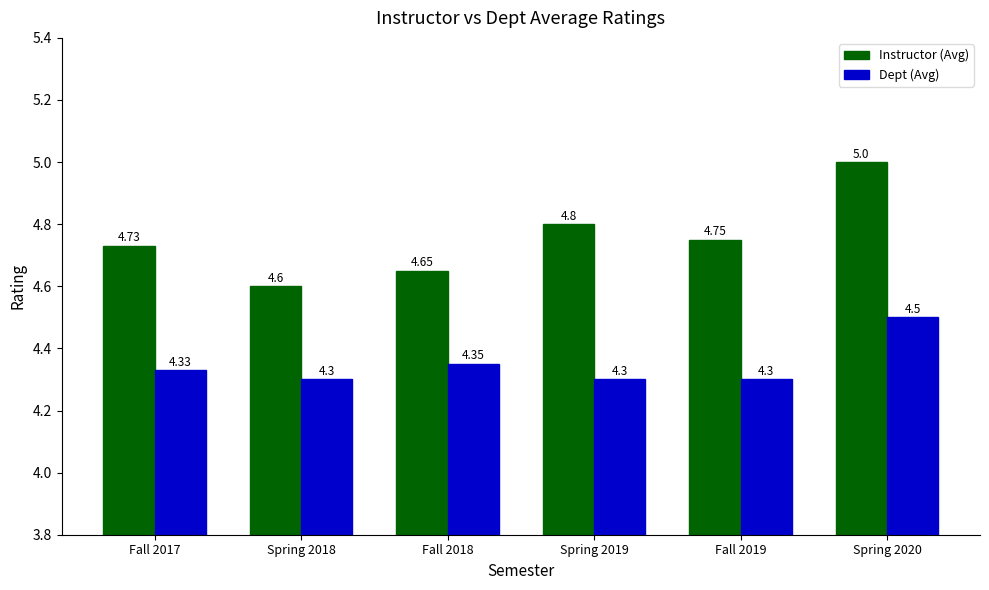

Count the Dept (Avg) values in the range 4 to 5.

6